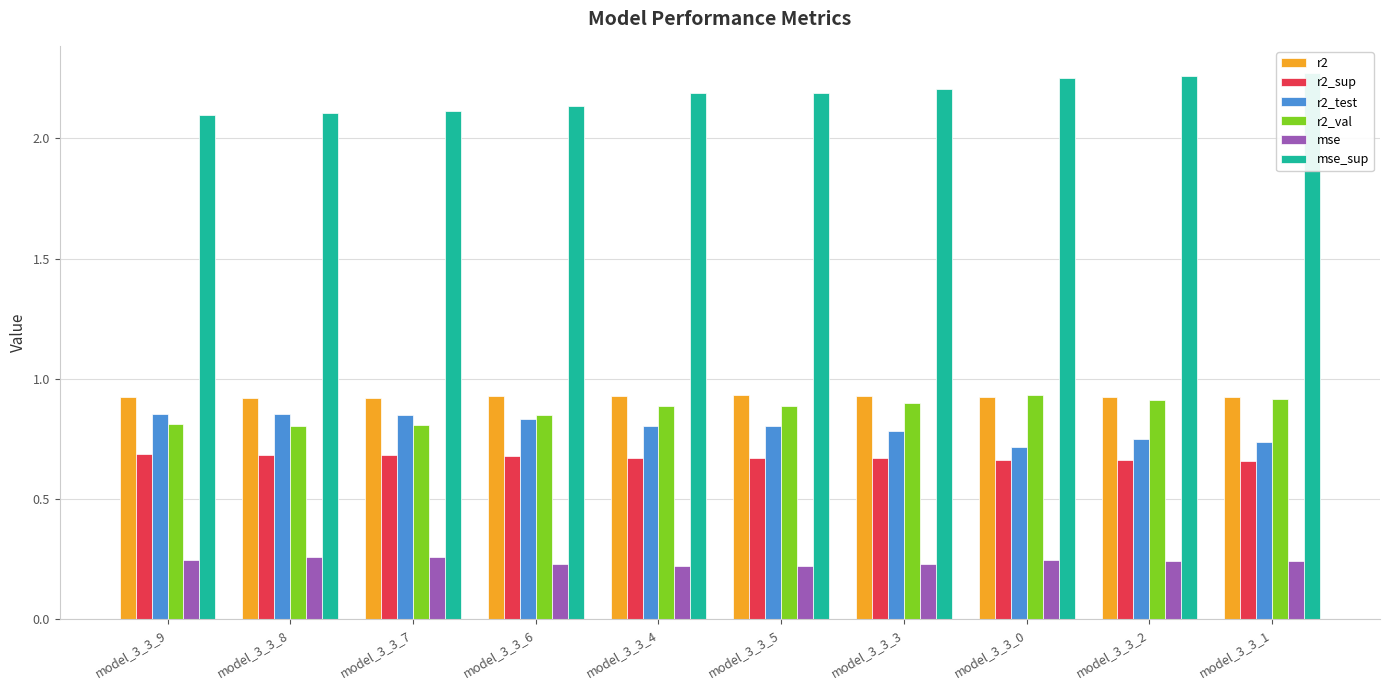

What is the minimum value shown in the chart?

0.2